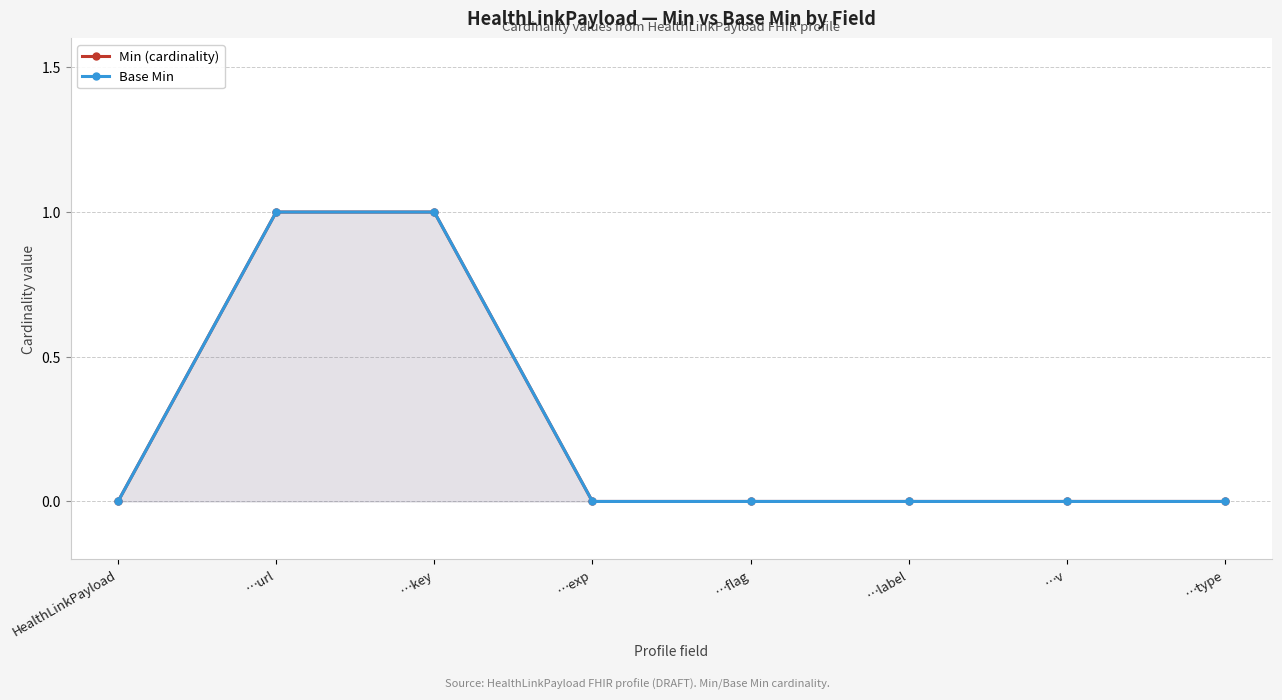

Which has a higher value, …label or …url?

…url